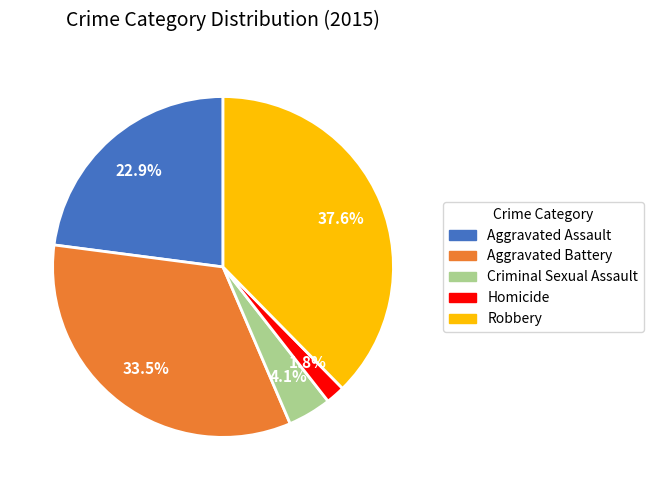

What percentage is the Aggravated Assault slice, to the nearest percent?

23%